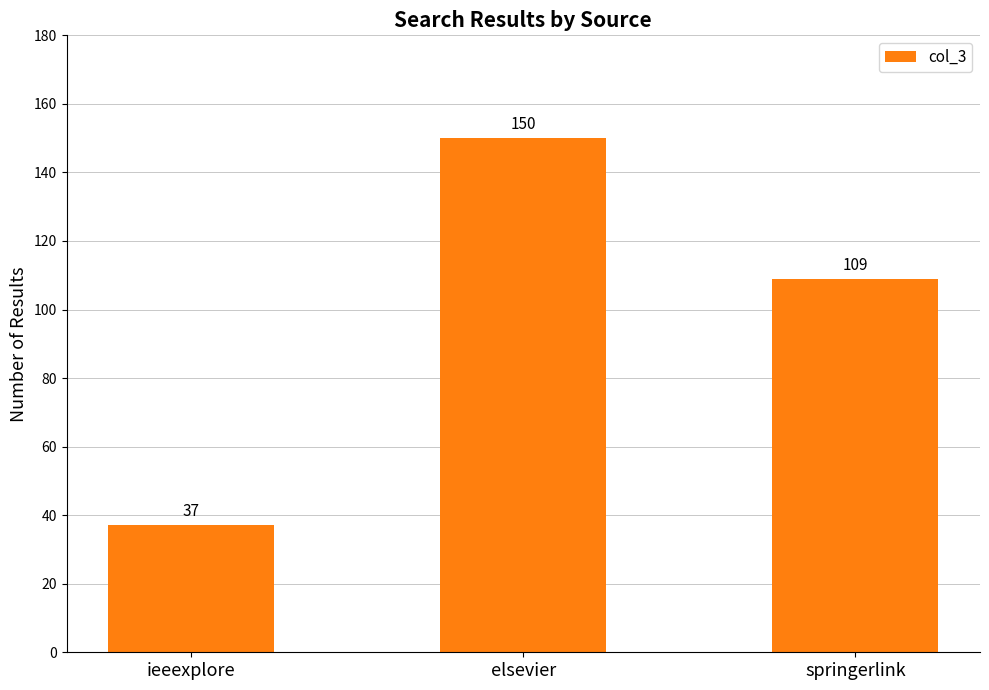

Is it true that the value at springerlink is 109?

True